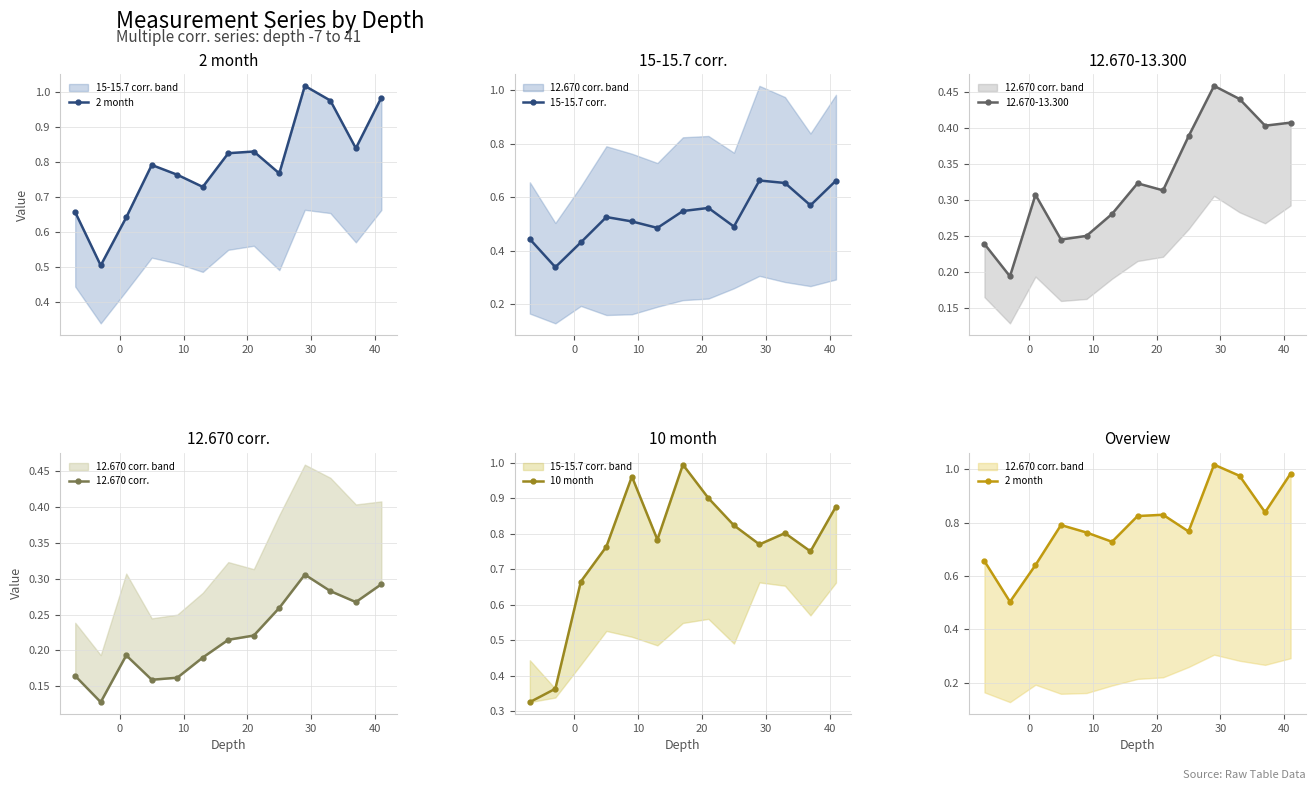

How many 15-15.7 corr. values are between 0 and 1?

13